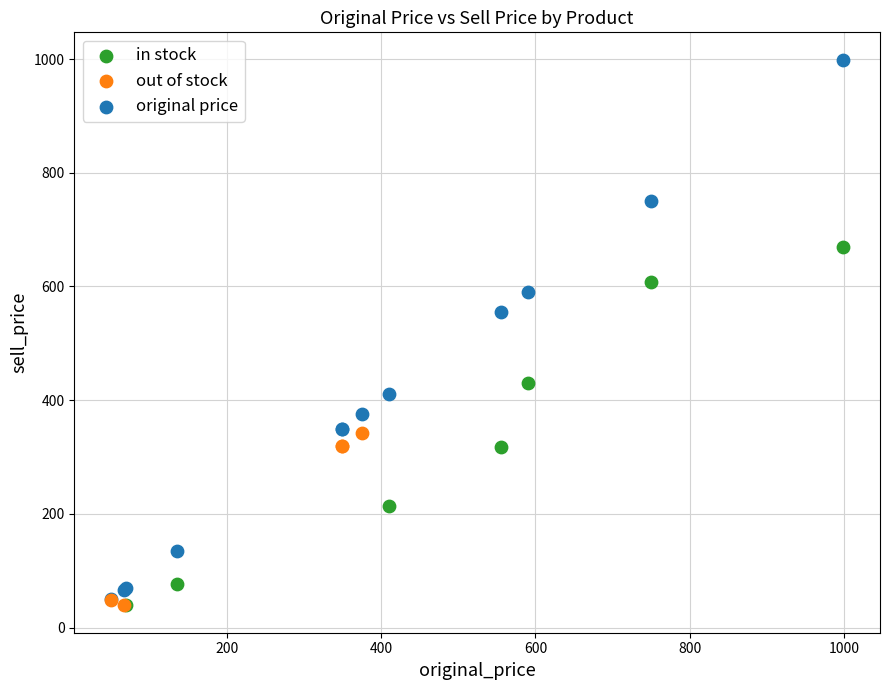

Which series contains the highest Y value?

original price